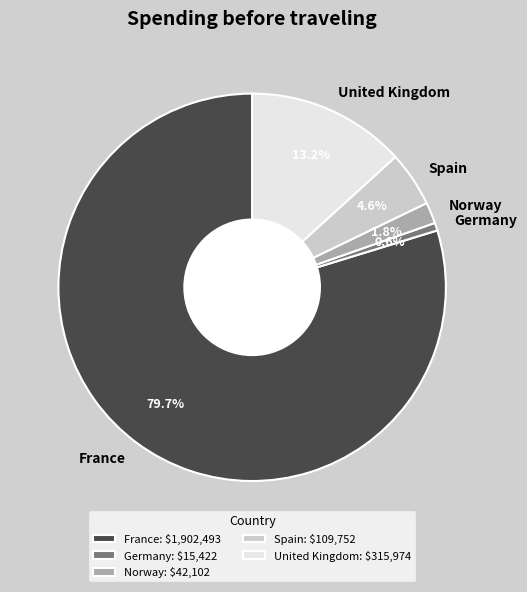

Count the number of slices in the pie.

5